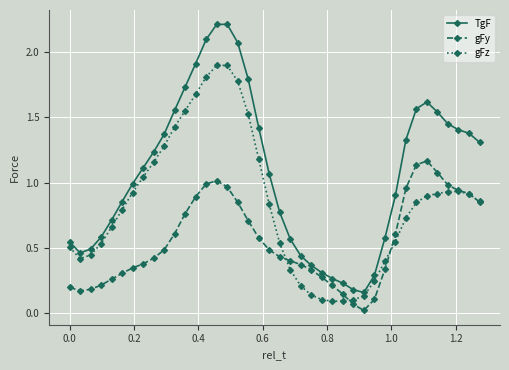

Count the number of data series in this chart.

3